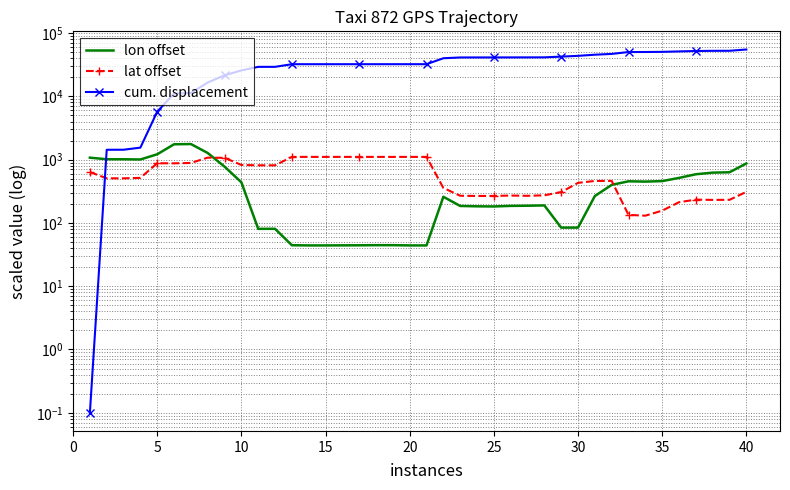

True or false: lon offset has more than 2 points higher than both neighbors.

True